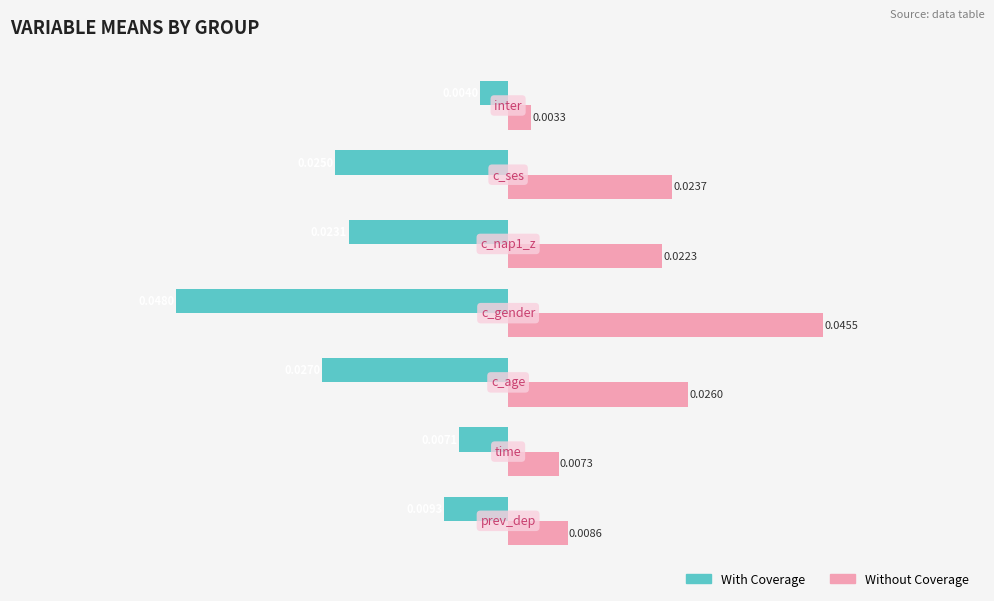

How many data points does each series have?

7